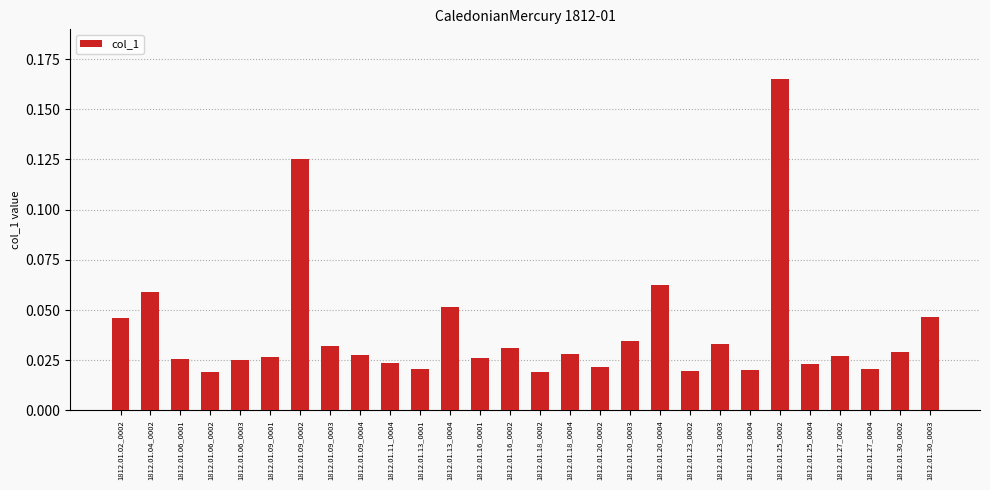

At which category does the chart reach its peak across all series?

1812.01.25_0002